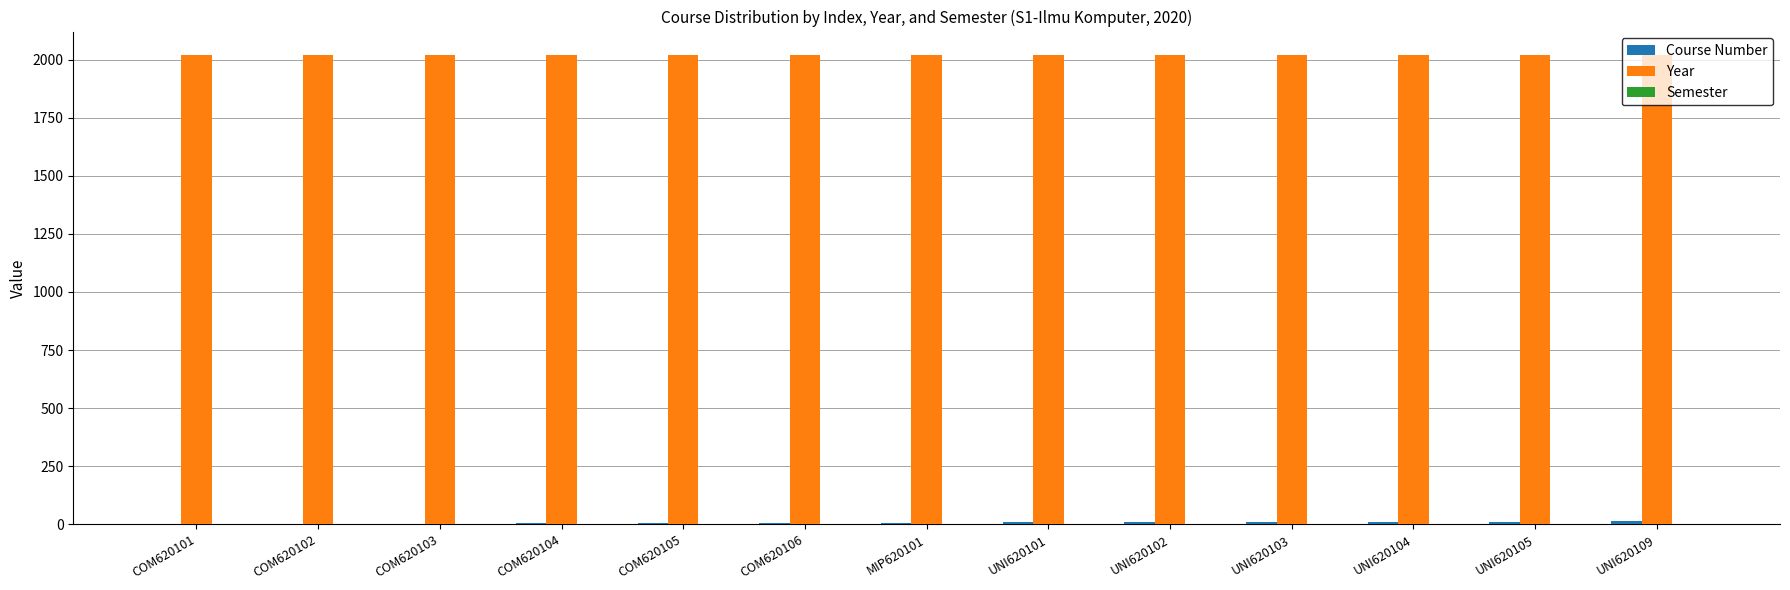

What is the sum of all Year values?

26260